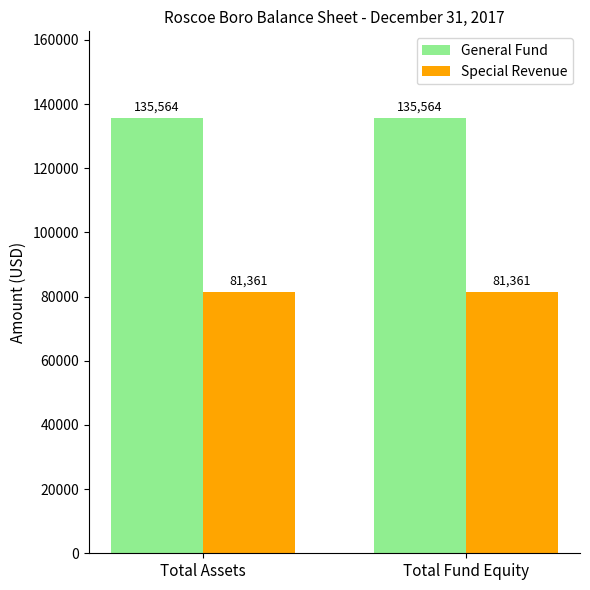

What value does the Special Revenue series have at Total Assets?

81361